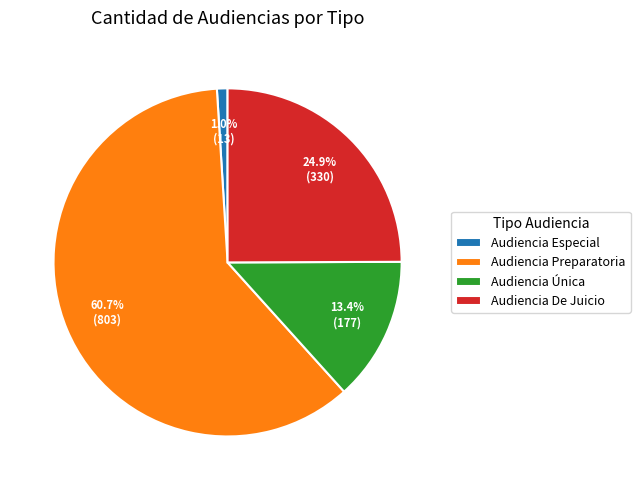

Which category has the smallest portion of the pie?

Audiencia Especial